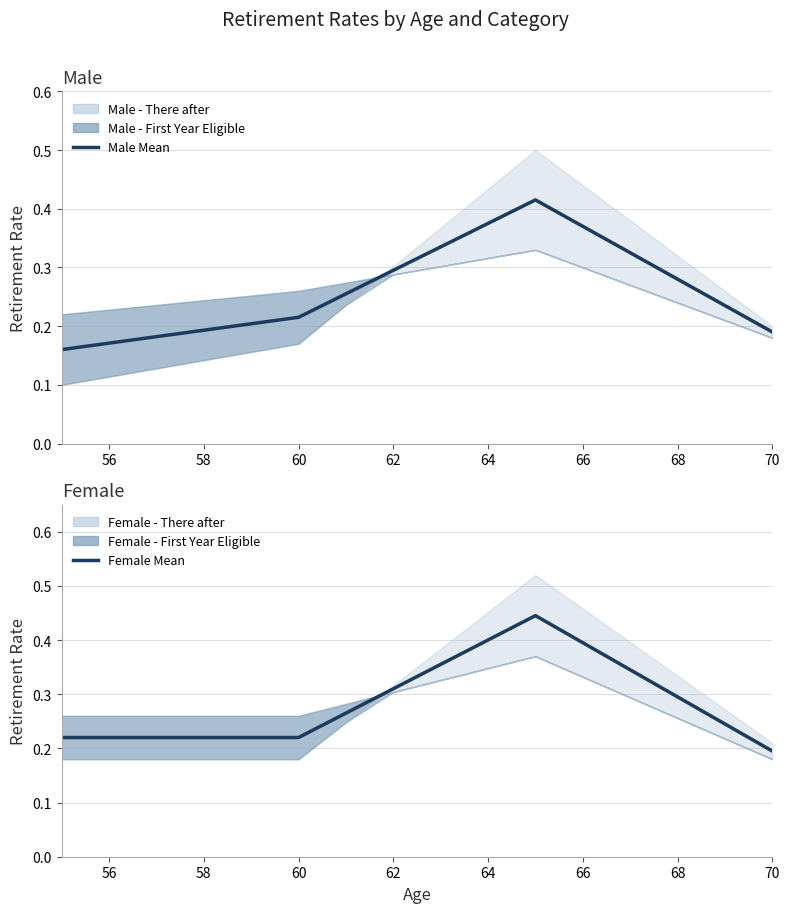

At how many categories does at least one series exceed 0?

16